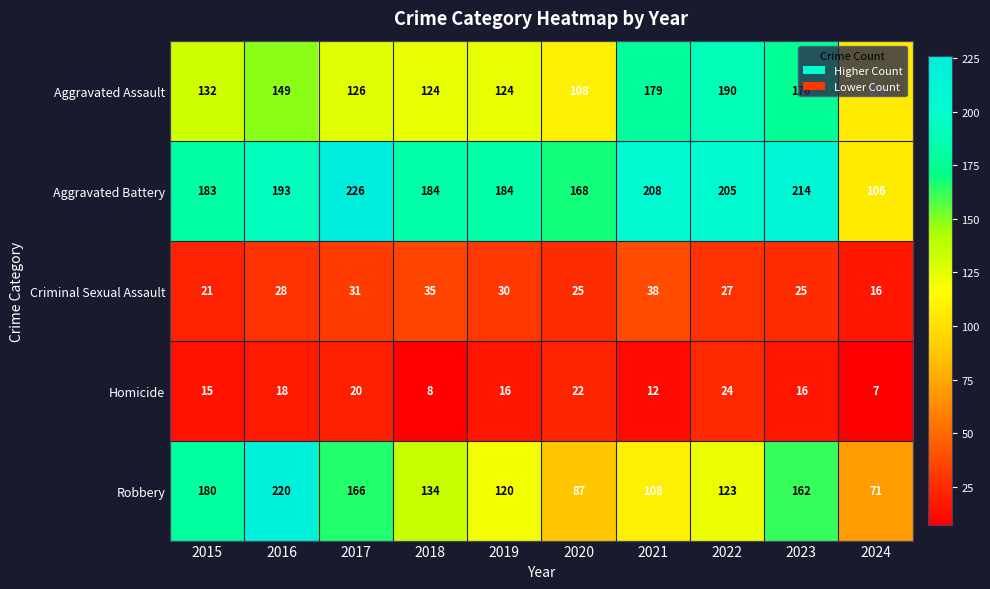

Which category has the lowest value across all series?

2024